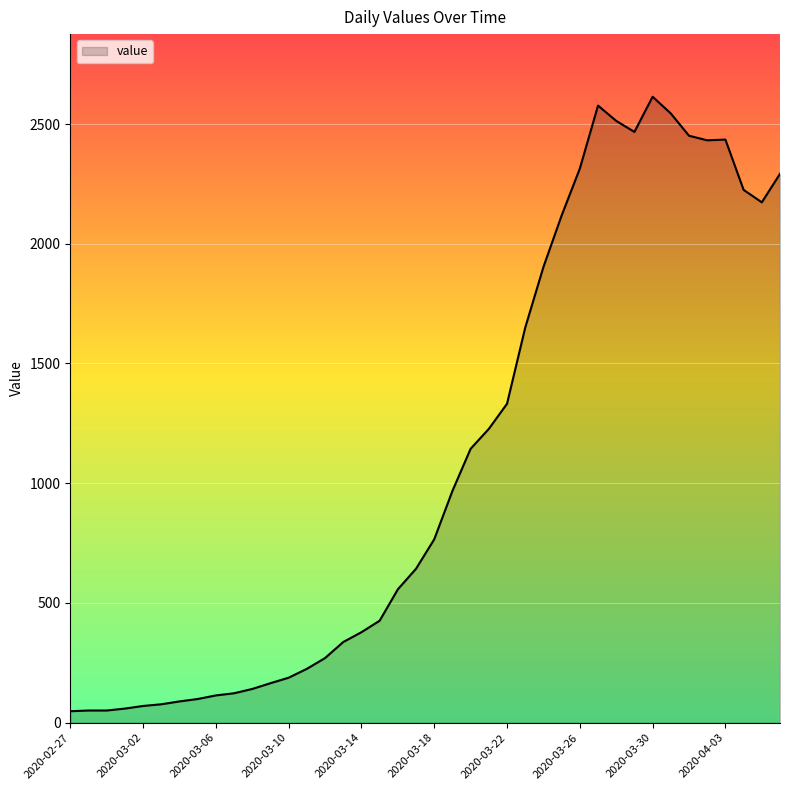

How many lines are shown in the chart?

1